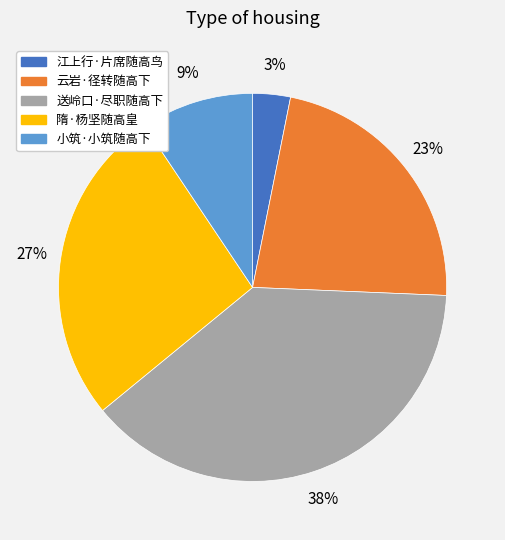

Do 云岩·径转随高下 and 送岭口·尽职随高下 together represent more than half of the pie?

Yes